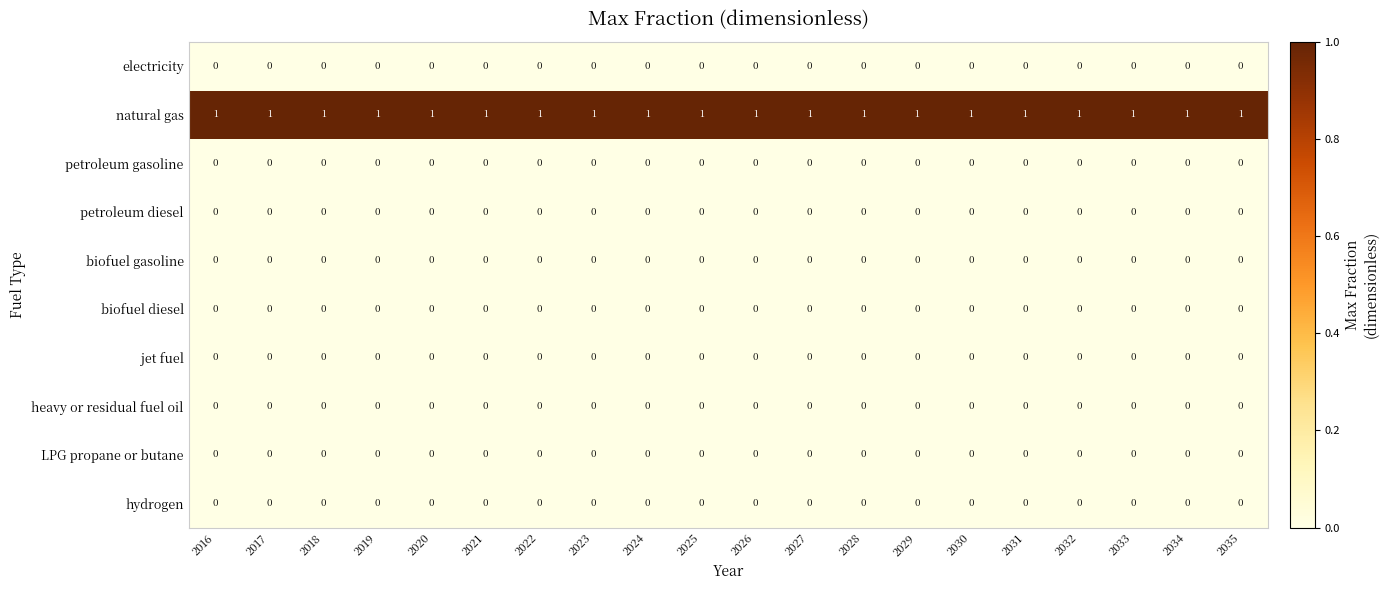

The value of biofuel gasoline at 2031 is 0. True or false?

True